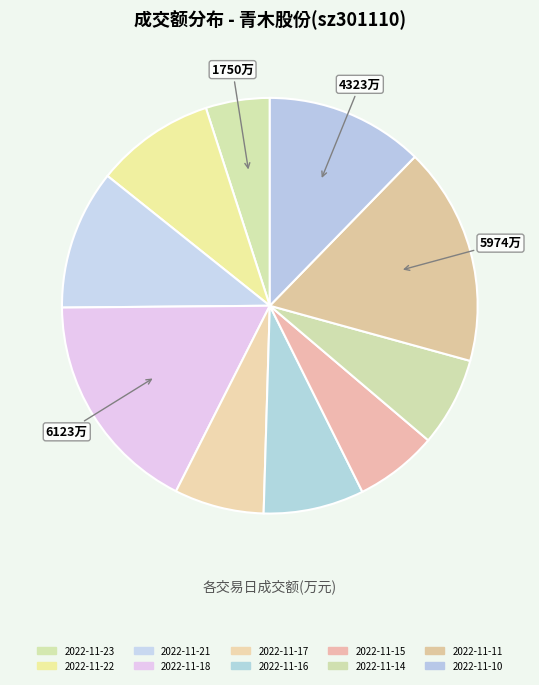

Does 2022-11-16 account for over 50% of the chart?

No